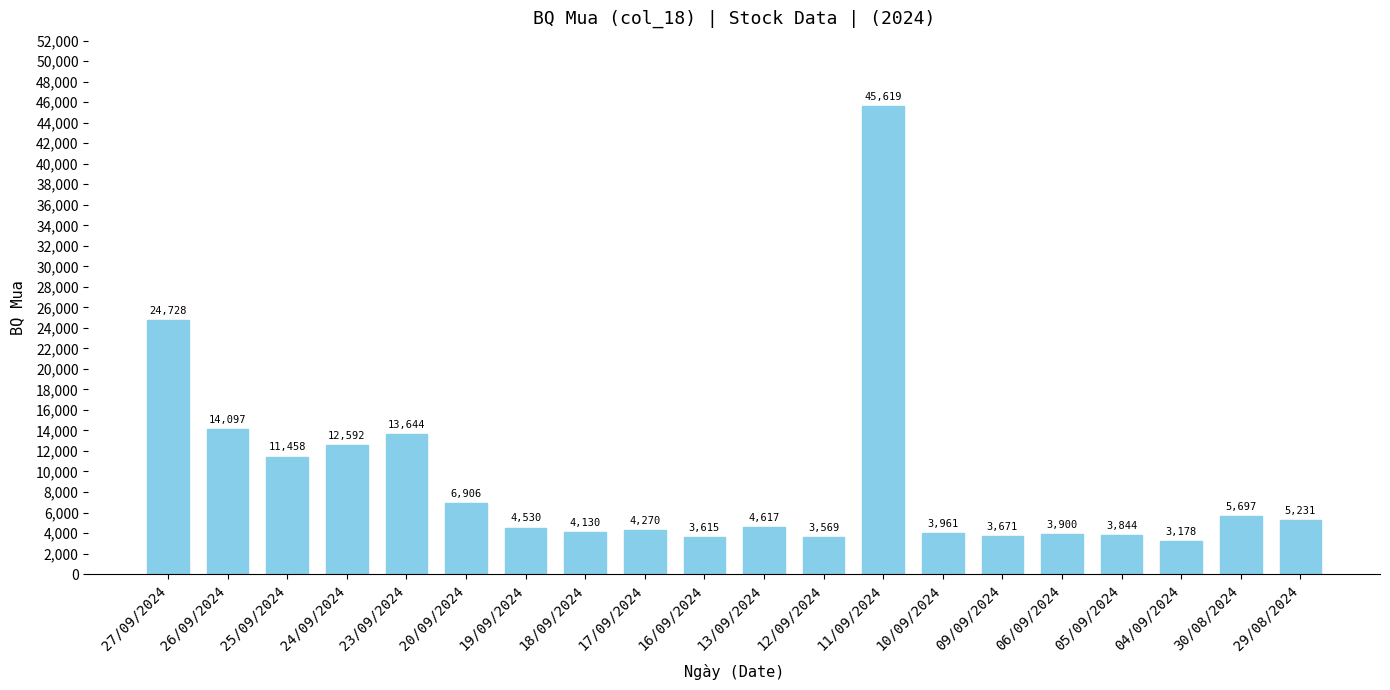

What is the ratio of the value at 11/09/2024 to the value at 19/09/2024?

10.1